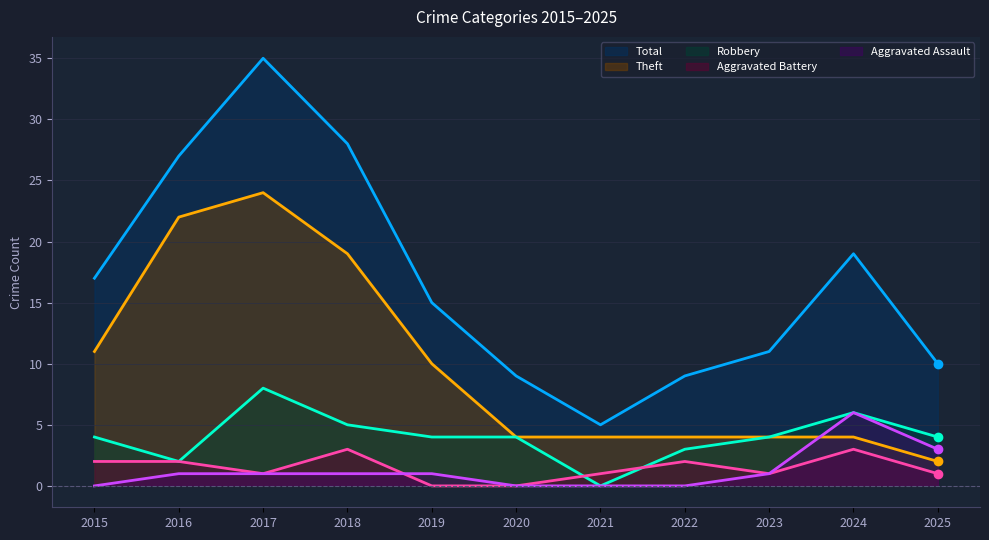

At which category does the chart reach its peak across all series?

2017